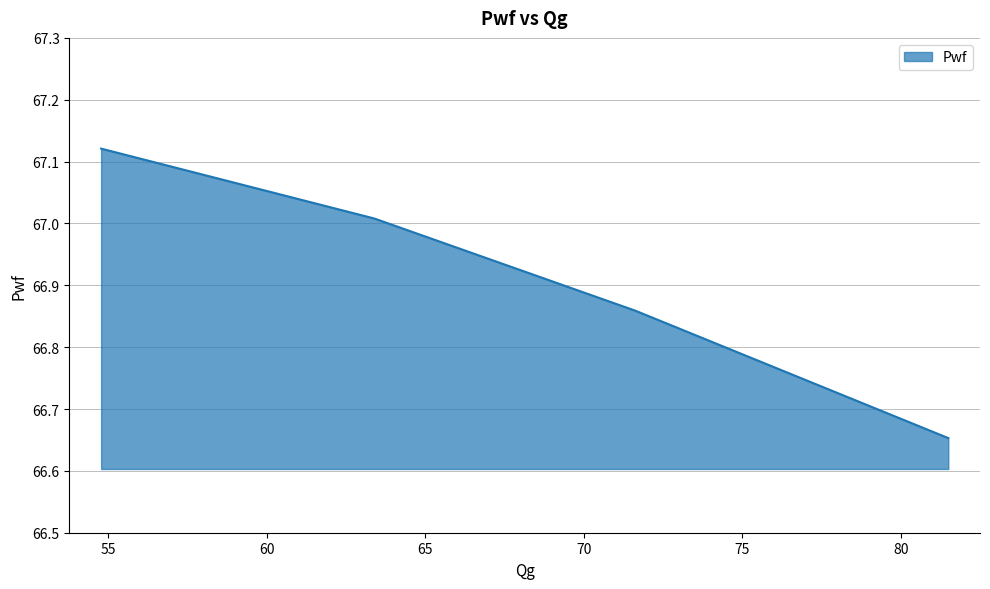

True or false: the data has more than 1 interior local peaks.

False